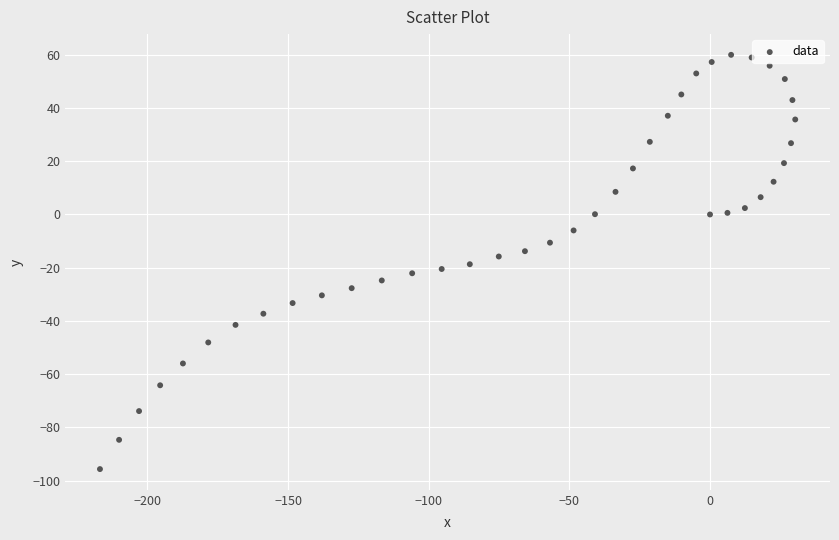

What is the range of Y values (max minus min)?

155.7